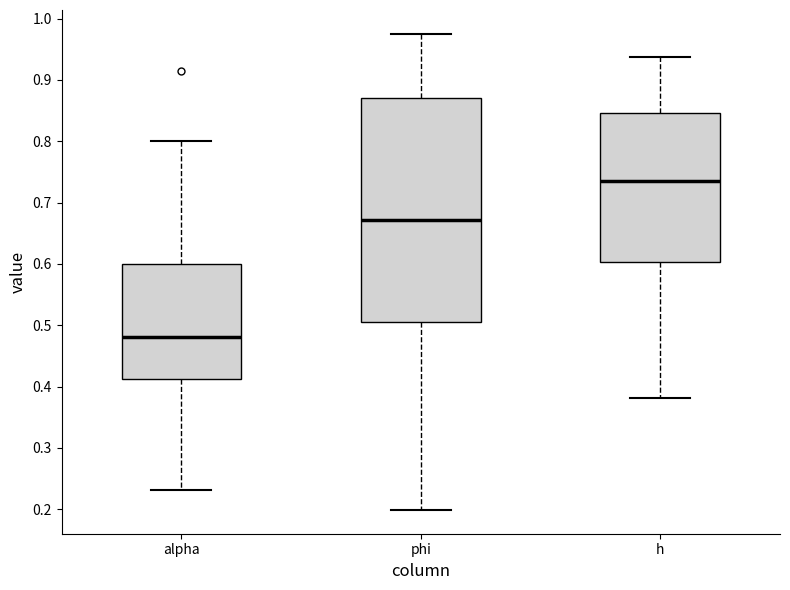

Reading left to right, transcribe this box plot: for each box, give where its median line is, the range the box spans, and where its two whiskers end, as read against the y-axis. The values are not printed on the chart, so give them approximately, as read against the axis.

alpha: median 0.48, box 0.41 to 0.60, whiskers 0.23 to 0.80
phi: median 0.67, box 0.51 to 0.87, whiskers 0.20 to 0.98
h: median 0.74, box 0.60 to 0.85, whiskers 0.38 to 0.94